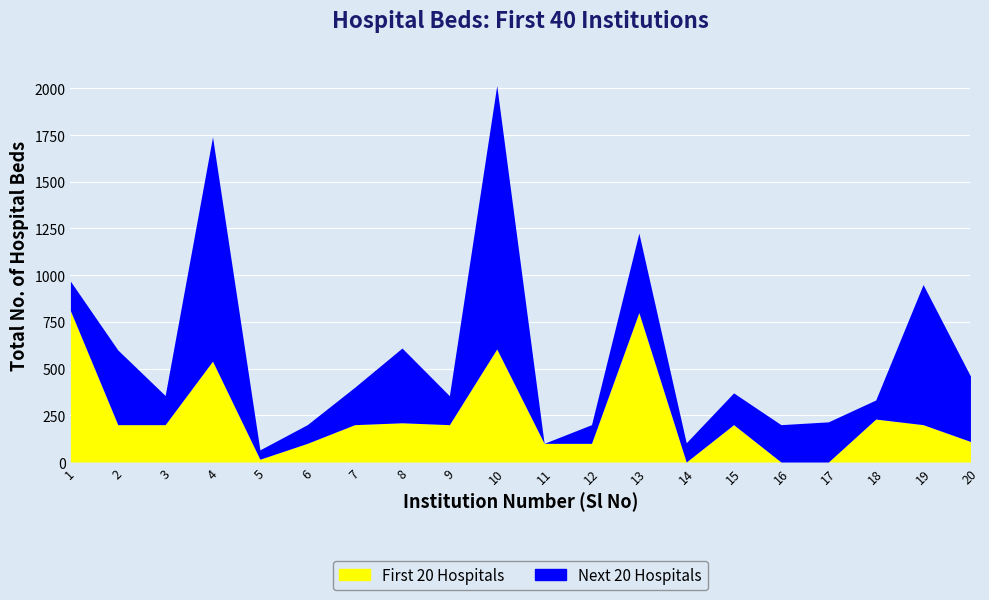

Count the number of categories in the chart.

20